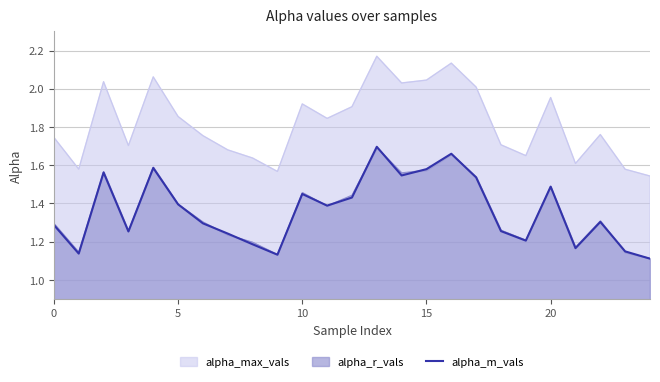

What is the sum of all values?

34.0